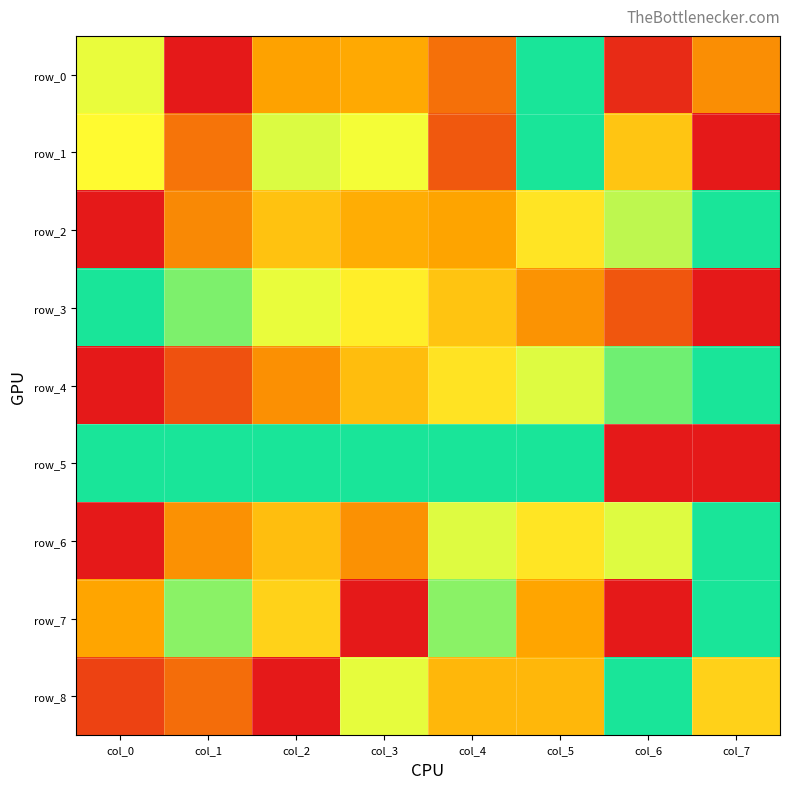

Reading right to left, what are all the values shown in this chart?

row_0: col_7=0.3	col_6=0.0	col_5=1.0	col_4=0.2	col_3=0.3	col_2=0.3	col_1=0.0	col_0=0.7
row_1: col_7=0.0	col_6=0.5	col_5=1.0	col_4=0.2	col_3=0.7	col_2=0.7	col_1=0.2	col_0=0.7
row_2: col_7=1.0	col_6=0.8	col_5=0.6	col_4=0.3	col_3=0.4	col_2=0.4	col_1=0.3	col_0=0.0
row_3: col_7=0.0	col_6=0.1	col_5=0.3	col_4=0.4	col_3=0.6	col_2=0.7	col_1=0.9	col_0=1.0
row_4: col_7=1.0	col_6=0.9	col_5=0.7	col_4=0.6	col_3=0.4	col_2=0.3	col_1=0.1	col_0=0.0
row_5: col_7=0.0	col_6=0.0	col_5=1.0	col_4=1.0	col_3=1.0	col_2=1.0	col_1=1.0	col_0=1.0
row_6: col_7=1.0	col_6=0.7	col_5=0.6	col_4=0.7	col_3=0.3	col_2=0.4	col_1=0.3	col_0=0.0
row_7: col_7=1.0	col_6=0.0	col_5=0.3	col_4=0.8	col_3=0.0	col_2=0.5	col_1=0.8	col_0=0.3
row_8: col_7=0.5	col_6=1.0	col_5=0.4	col_4=0.4	col_3=0.7	col_2=0.0	col_1=0.2	col_0=0.1